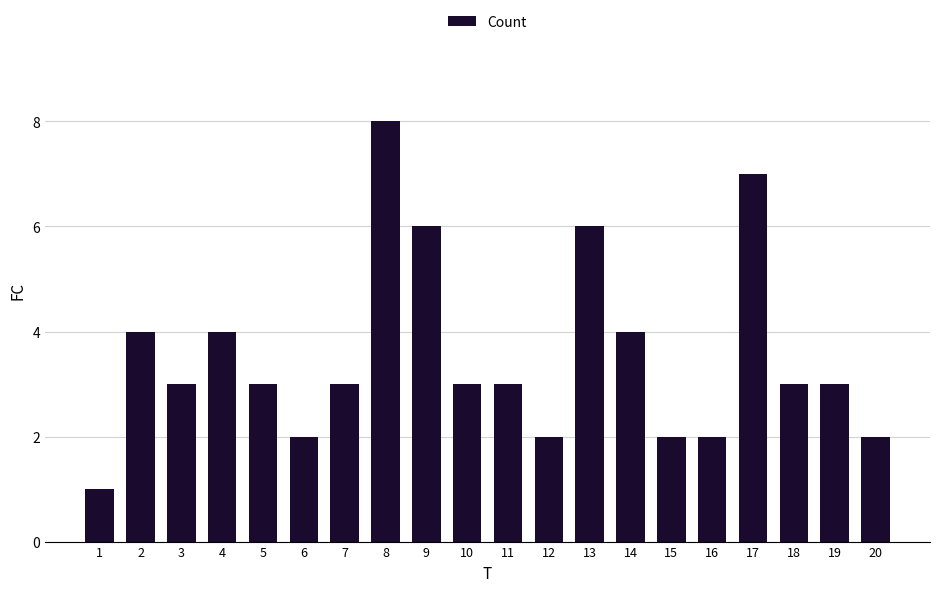

What is the value of the 7th bar from the left?

3